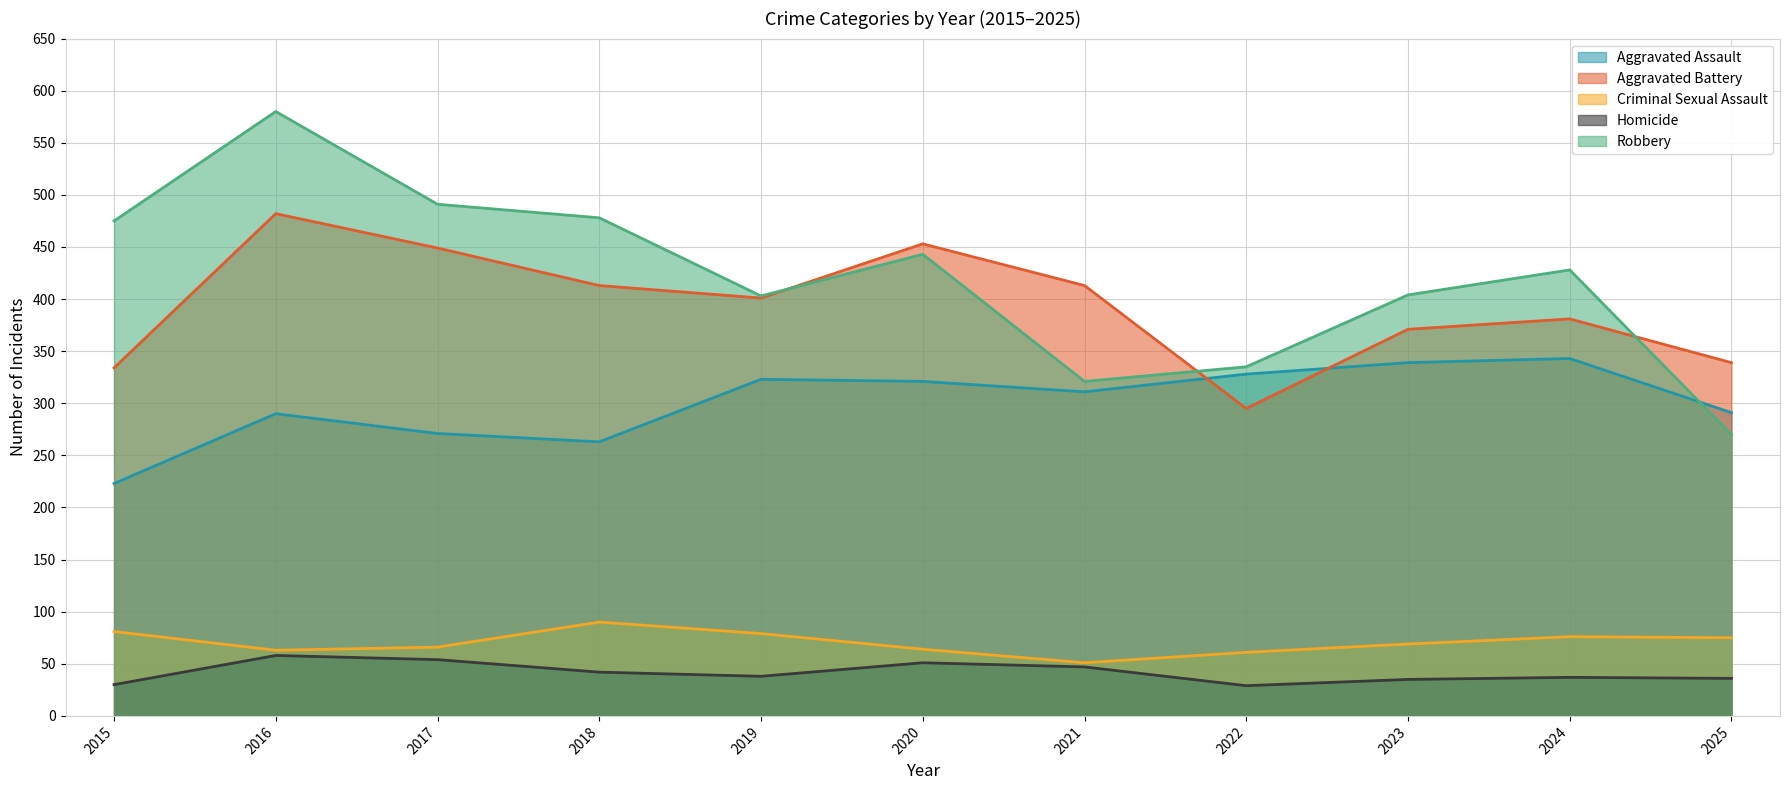

Does the chart display data point markers on the line(s)?

No